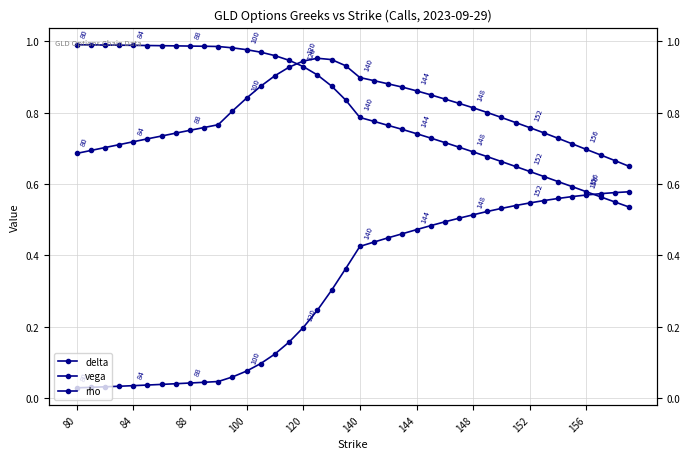

True or false: vega and rho intersect in this chart.

False